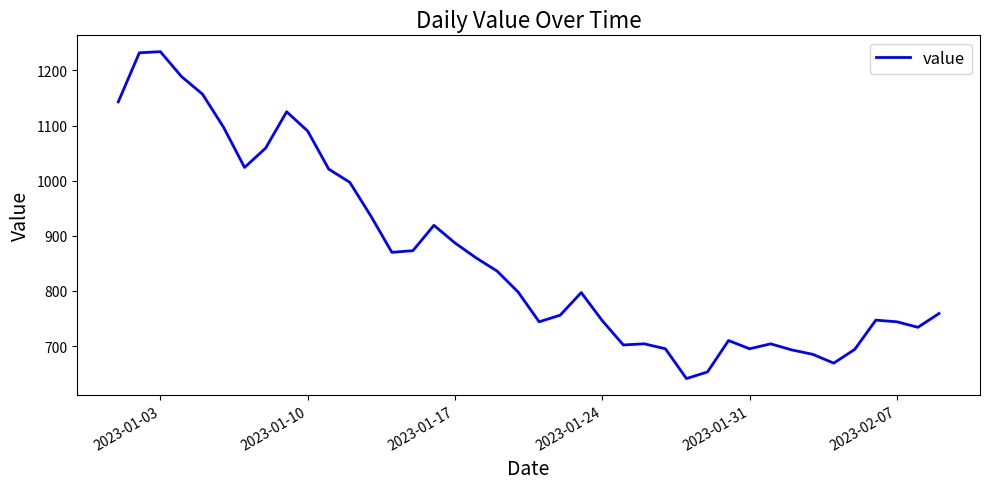

What is the sum of all values?

34619